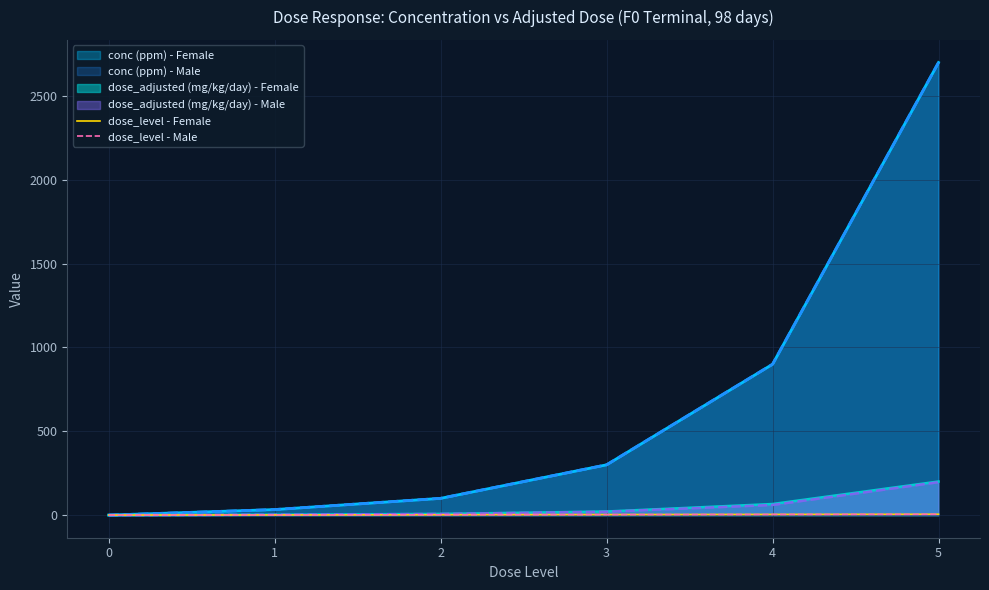

True or false: dose_level - Male has a value of 1 at 1.

True